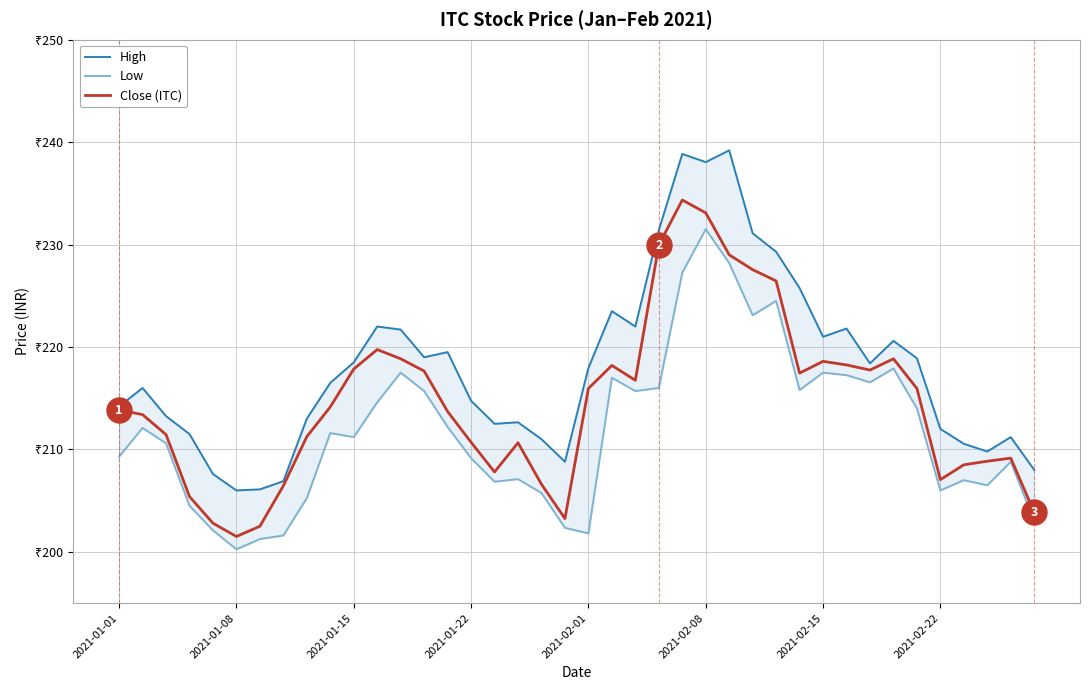

What is the value of the Low point at the 1st from the left?

209.3